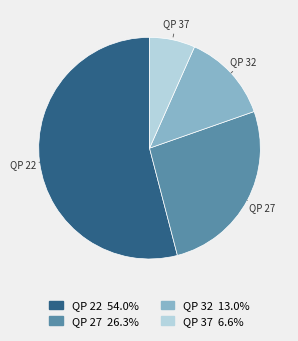

Is there a majority slice in this chart?

Yes